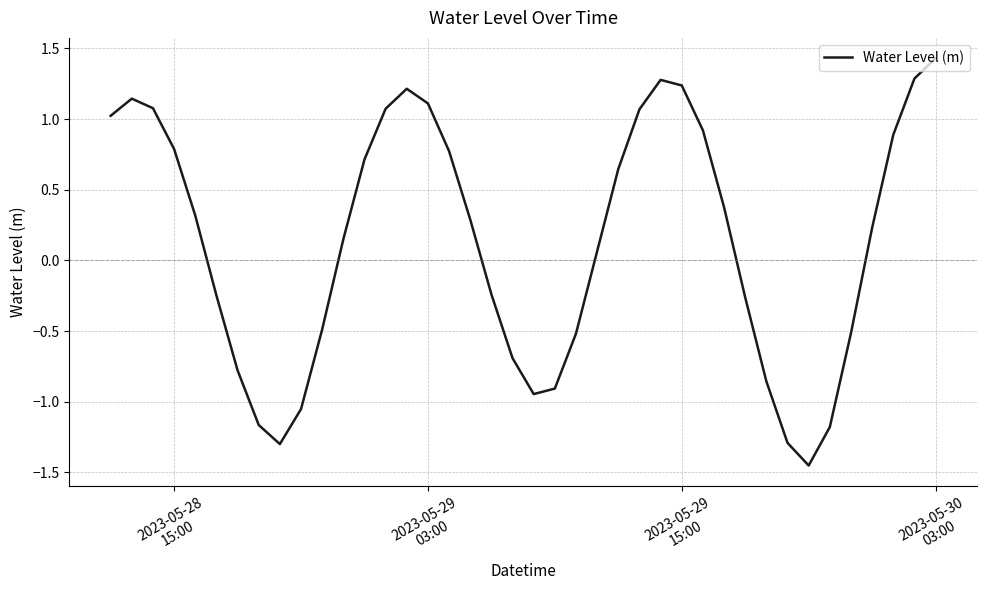

What is the difference between the maximum and minimum values?

2.9